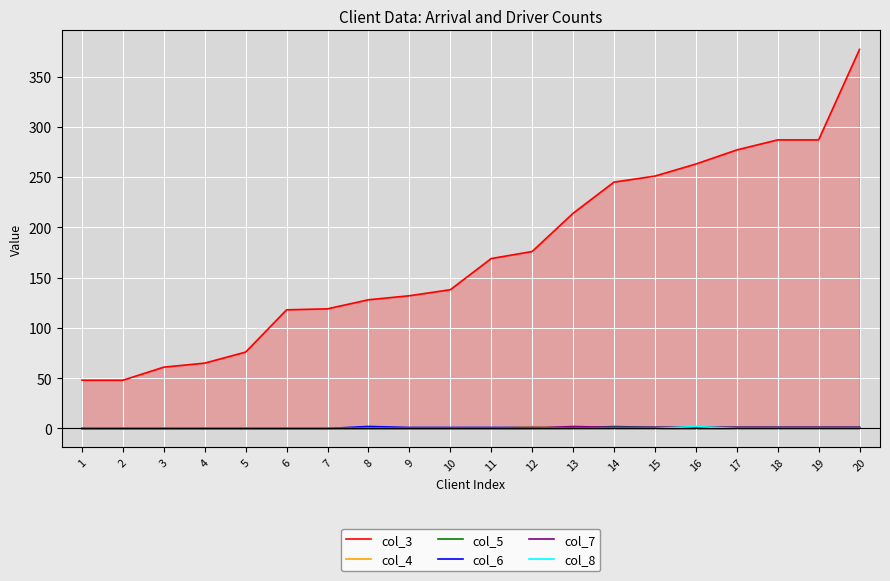

Reading left to right, what are all the values shown in this chart?

col_3: 48	48	61	65	76	118	119	128	132	138	169	176	214	245	251	263	277	287	287	377
col_4: 0	0	0	0	0	0	0	0	0	0	0	2	1	1	1	1	1	1	1	1
col_5: 0	0	0	0	0	0	0	0	0	0	0	0	0	2	1	1	1	1	1	1
col_6: 0	0	0	0	0	0	0	2	1	1	1	1	1	1	1	1	1	1	1	1
col_7: 0	0	0	0	0	0	0	0	0	0	0	0	2	1	1	1	1	1	1	1
col_8: 0	0	0	0	0	0	0	0	0	0	0	0	0	0	0	2	0	0	0	0